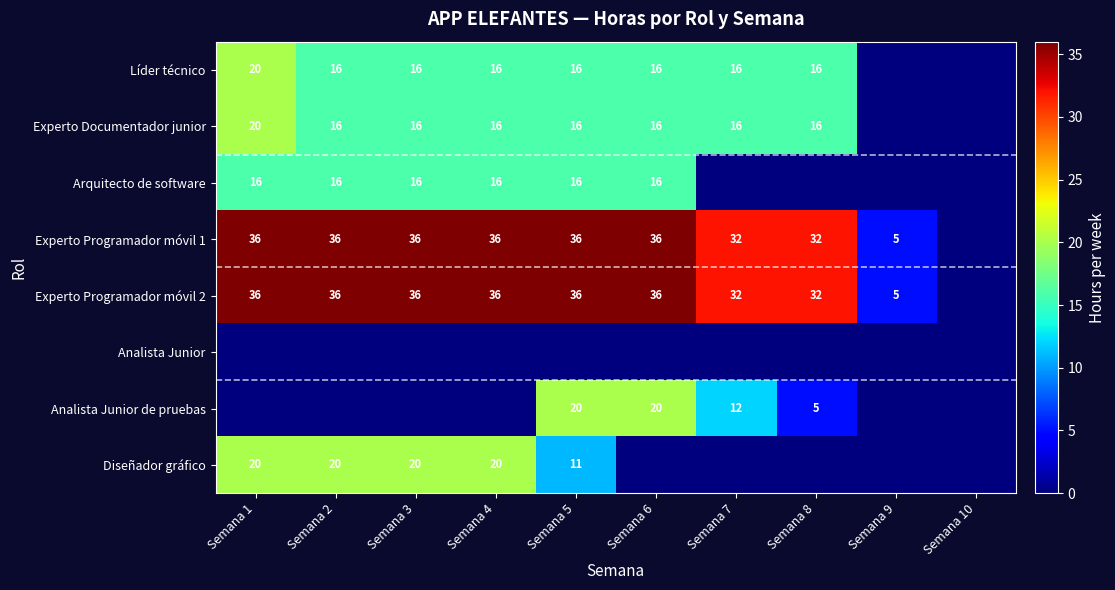

What is the difference between the highest and lowest values at Semana 4?

36